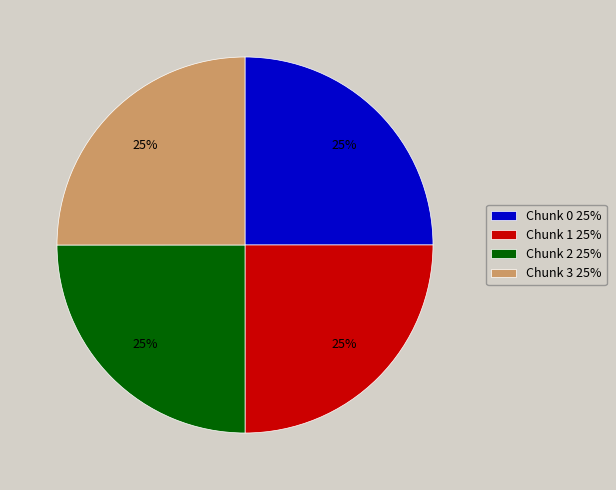

To the nearest percent, what is the average slice percentage?

25%